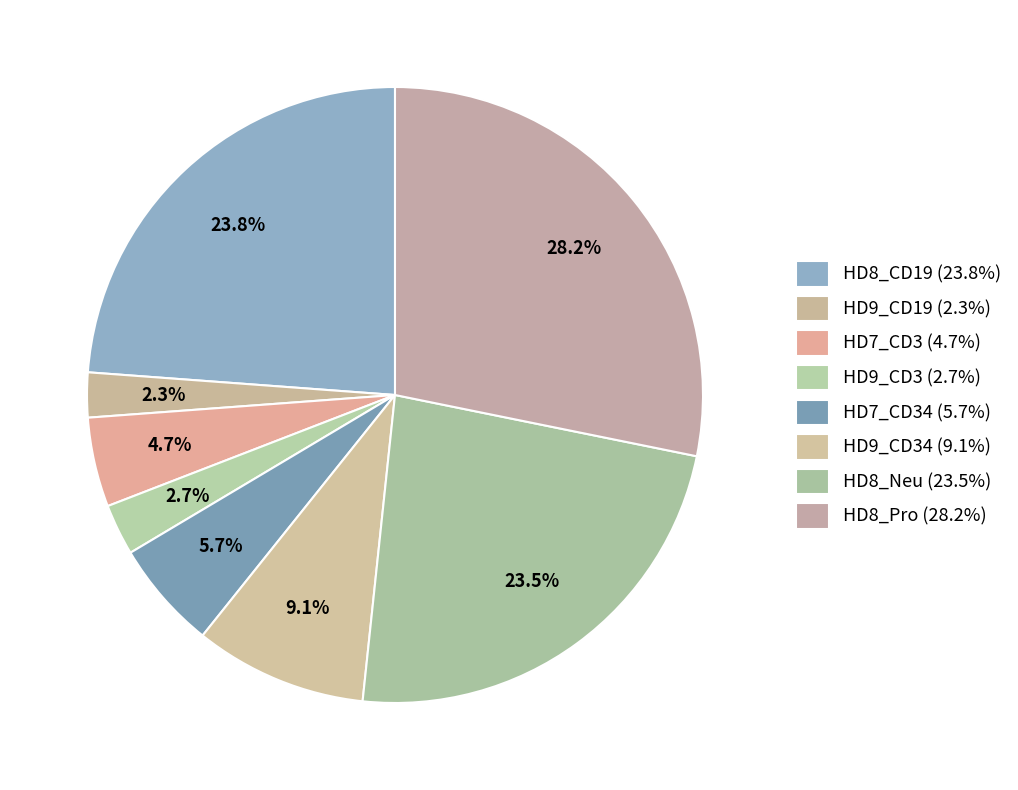

How many slices are in this pie chart?

8